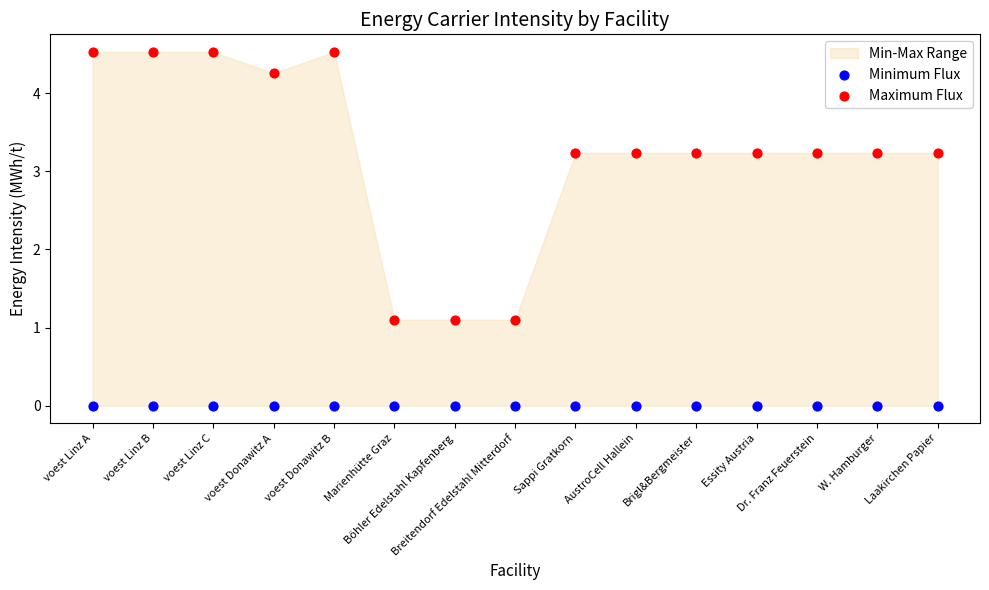

Which series reaches the maximum Y coordinate?

Maximum Flux